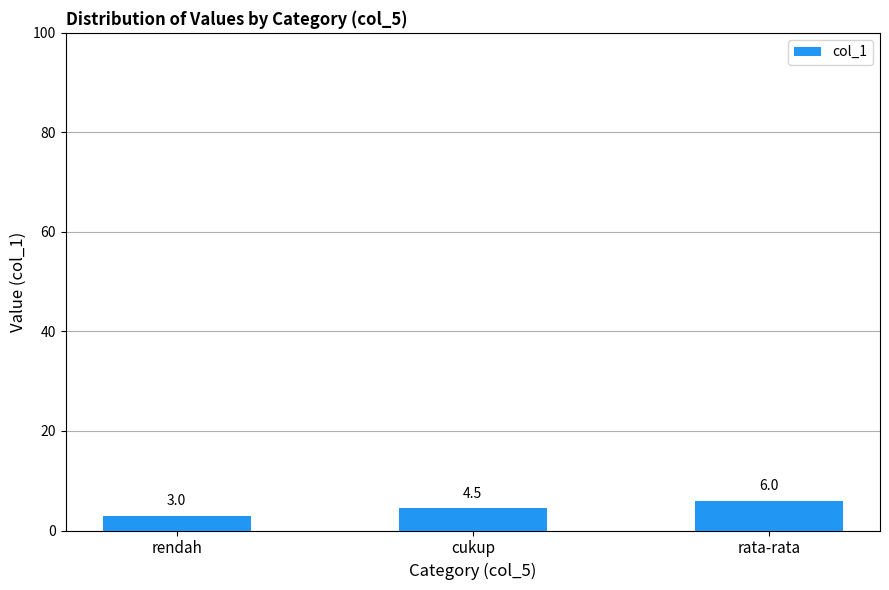

How many values are between 3 and 6?

3